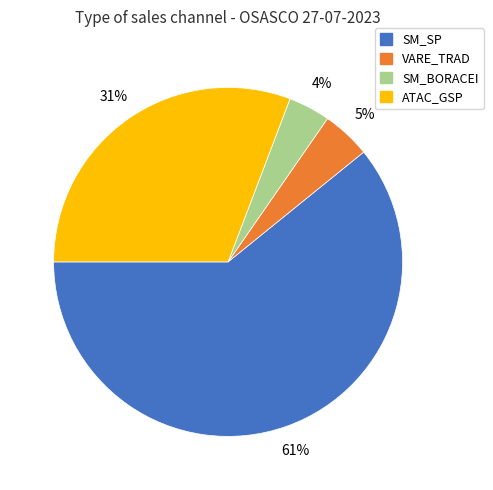

To the nearest percent, what is the average slice percentage?

25%